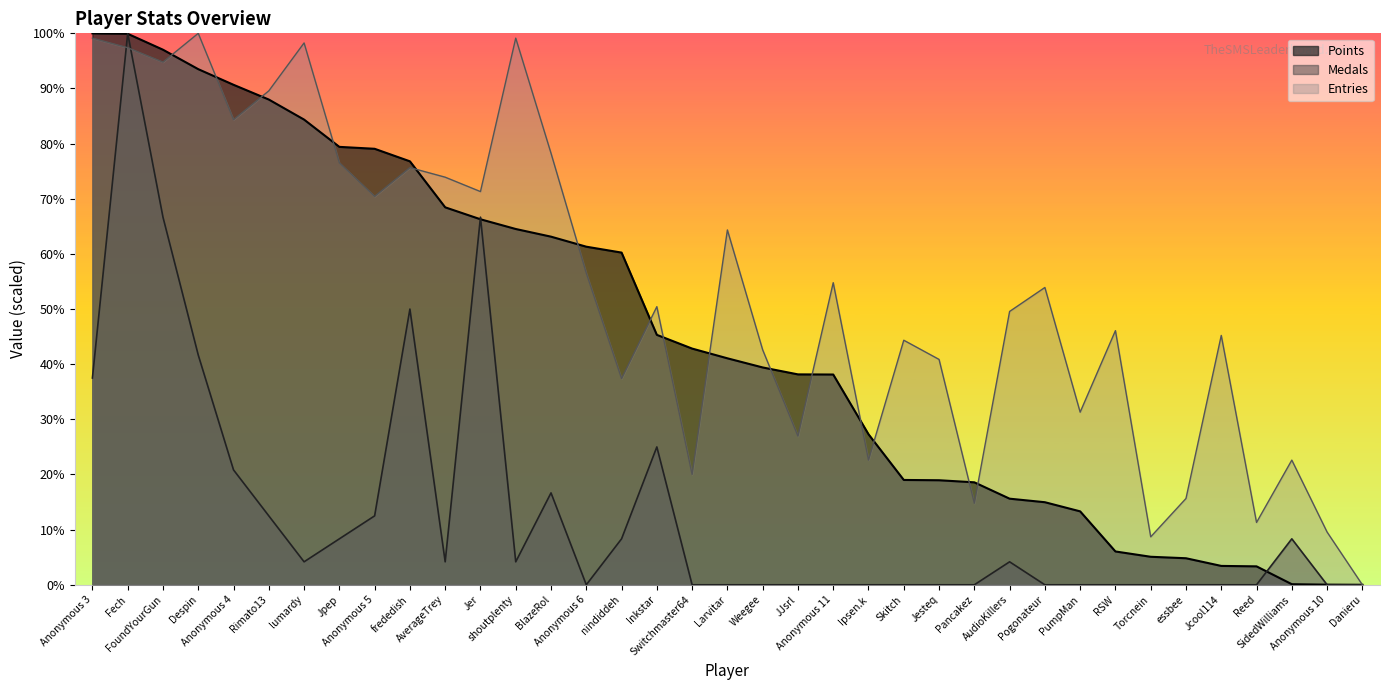

At which category does the chart reach its minimum across all series?

Danieru